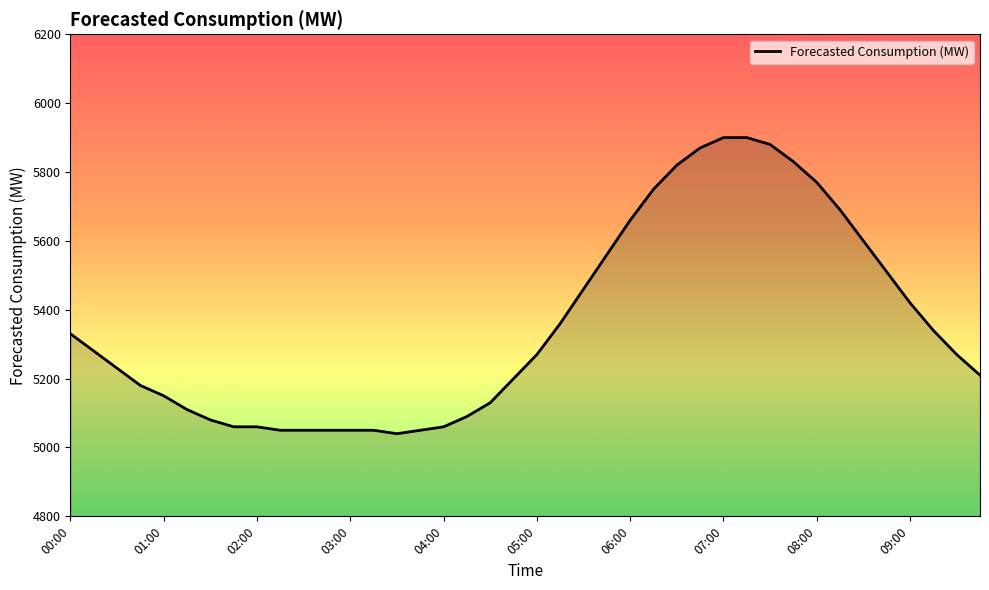

What is the maximum value shown in the chart?

5900